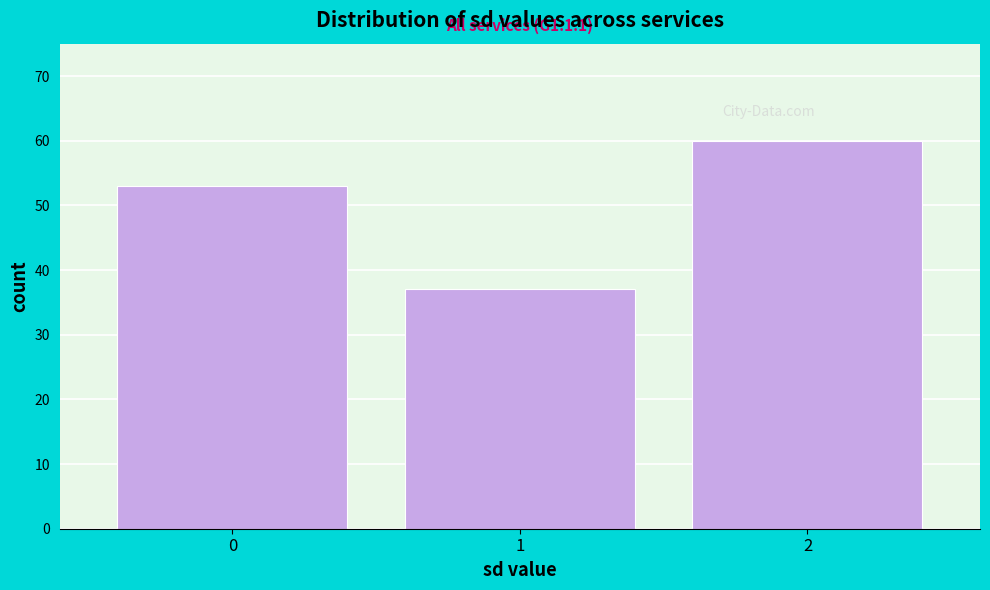

Reading left to right, transcribe all the data shown in this chart.

53	37	60